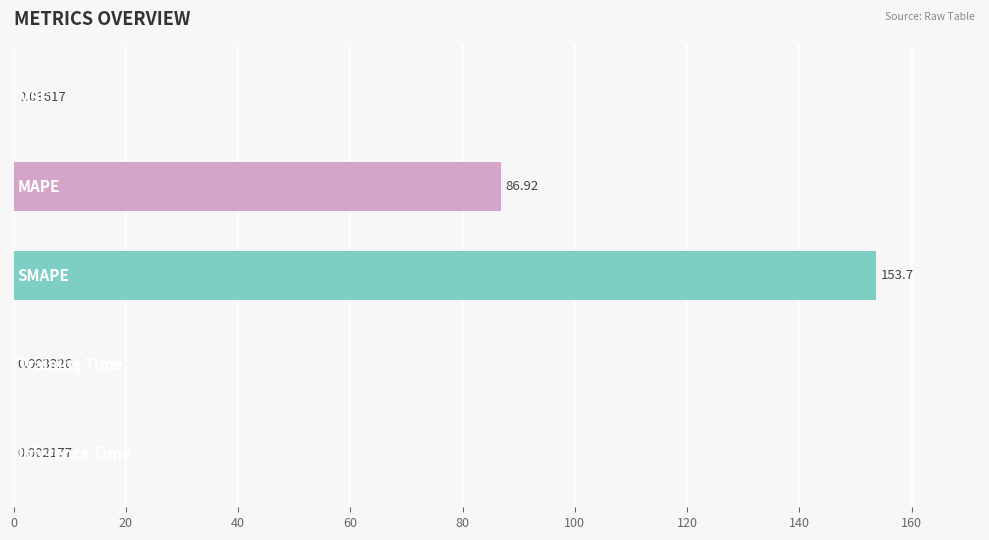

What is the sum of all values?

240.7